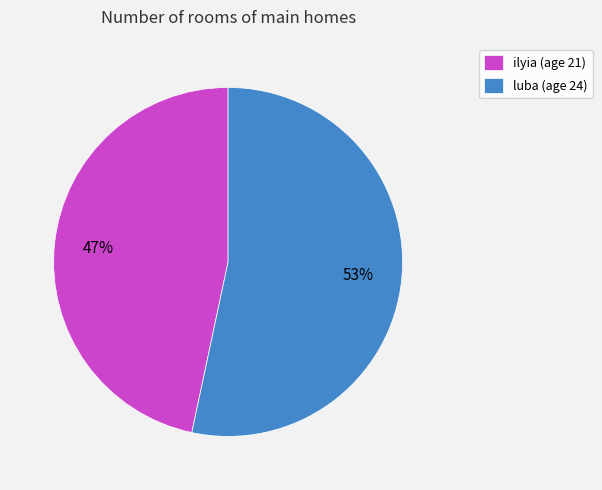

Does luba account for over 50% of the chart?

Yes